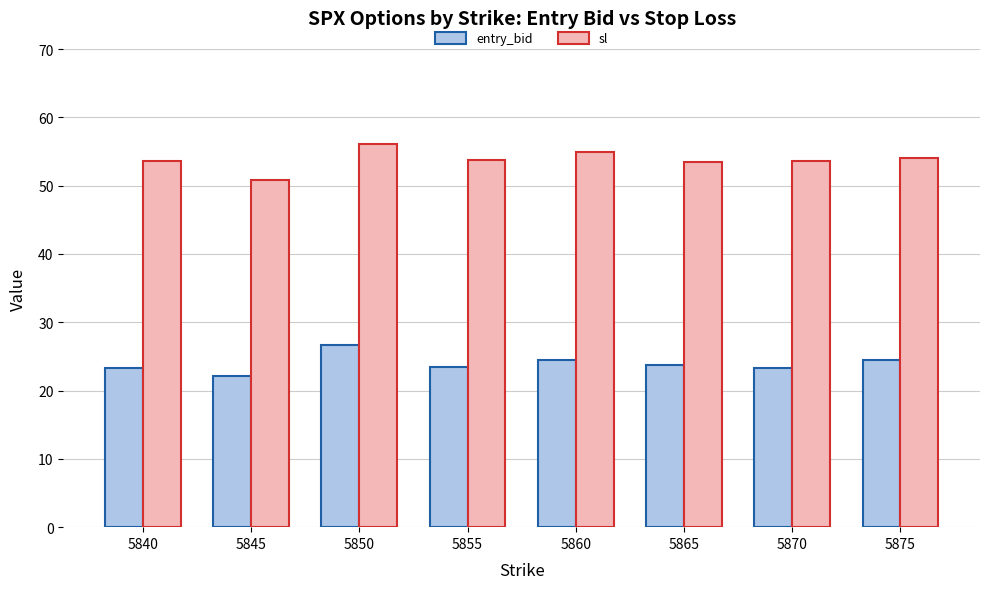

Read the entry_bid value at 5840.

23.3